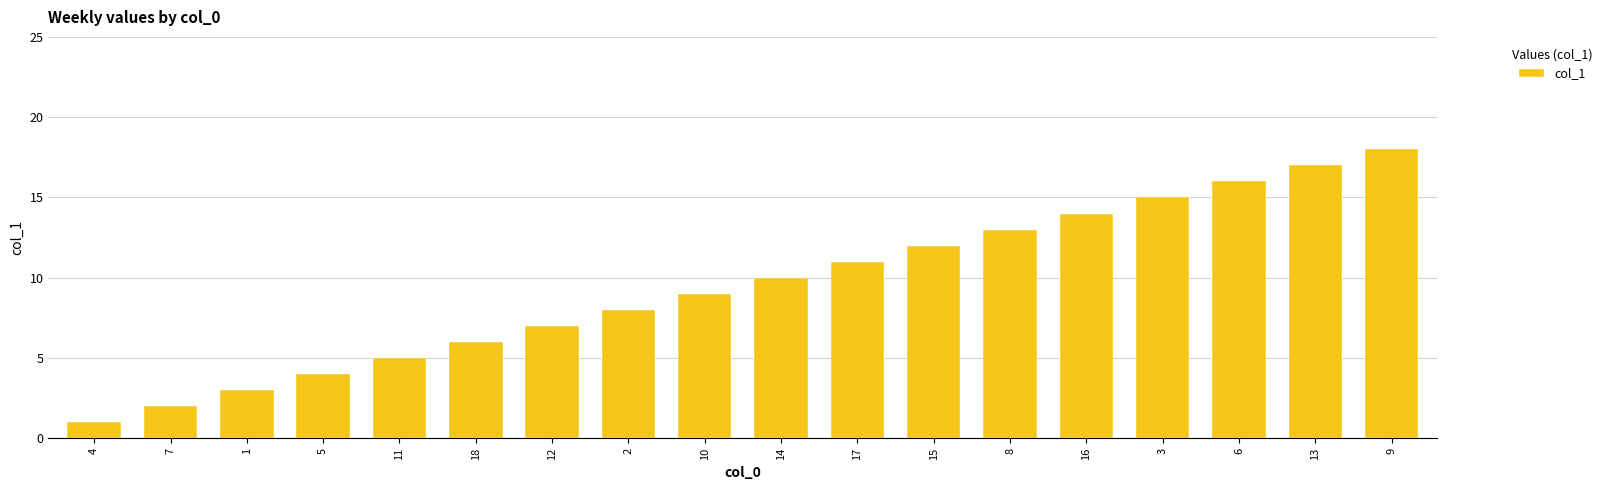

Which category has the highest value across all series?

9